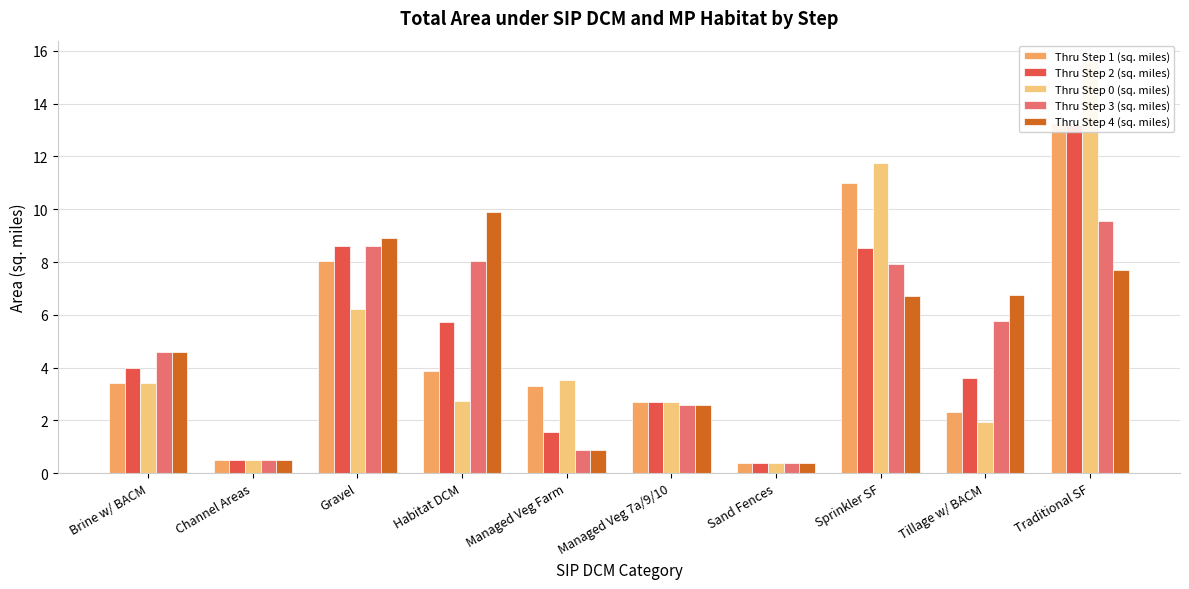

Is the value of Thru Step 1 (sq. miles) at Tillage w/ BACM greater than the value of Thru Step 3 (sq. miles) at Managed Veg Farm?

Yes